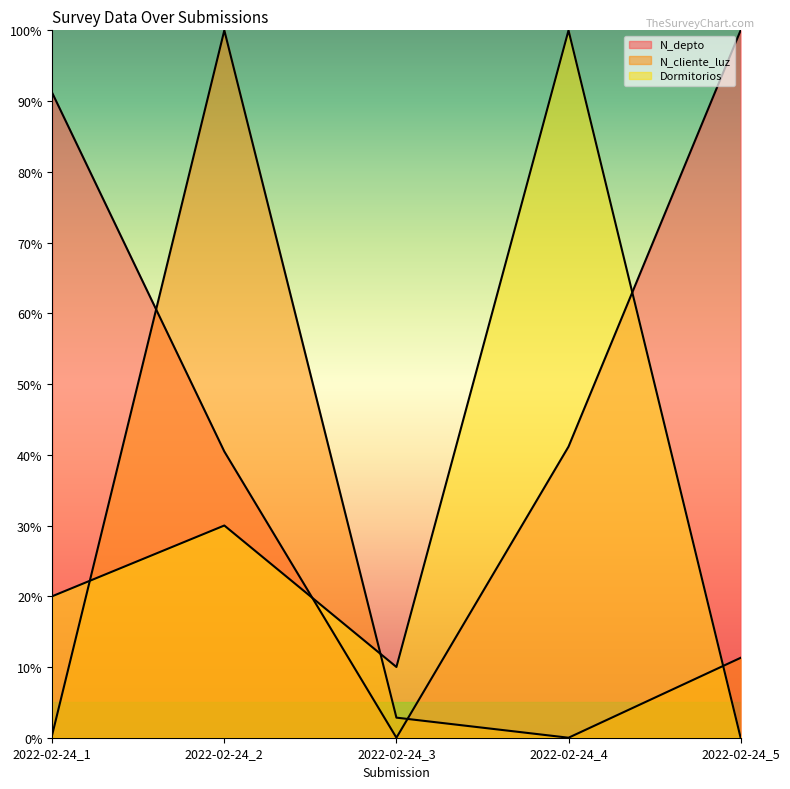

How many lines are shown in the chart?

3